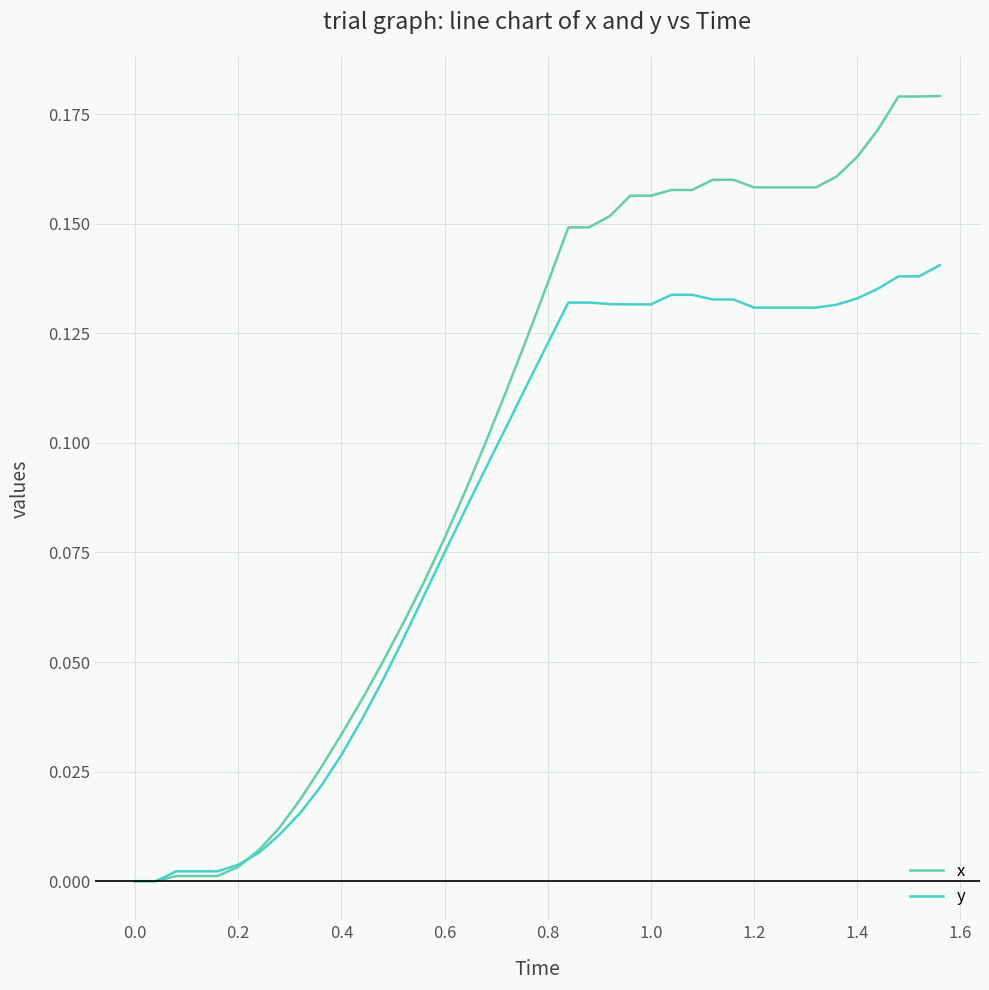

How many categories are shown in the chart?

40